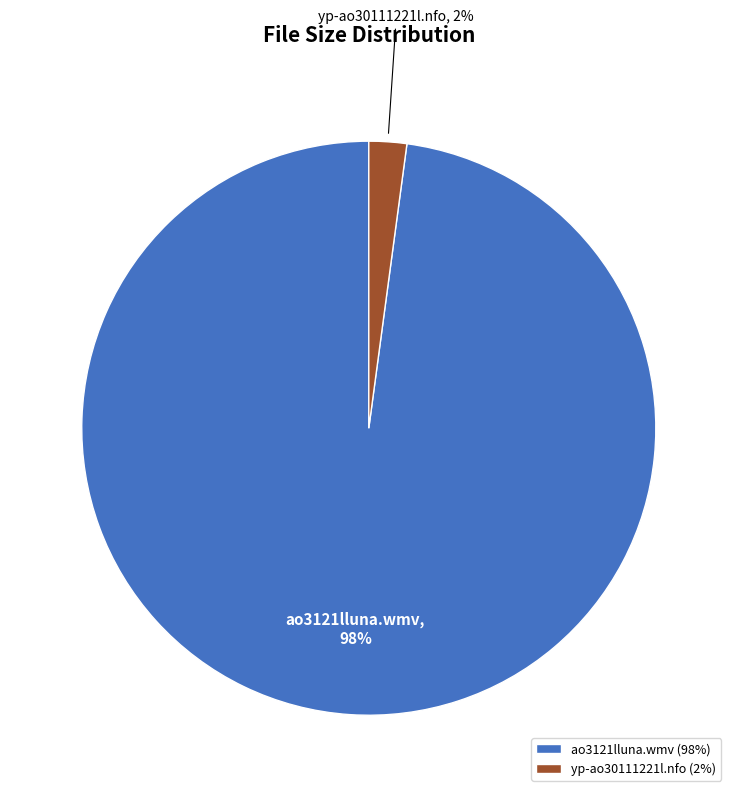

Is there a majority slice in this chart?

Yes